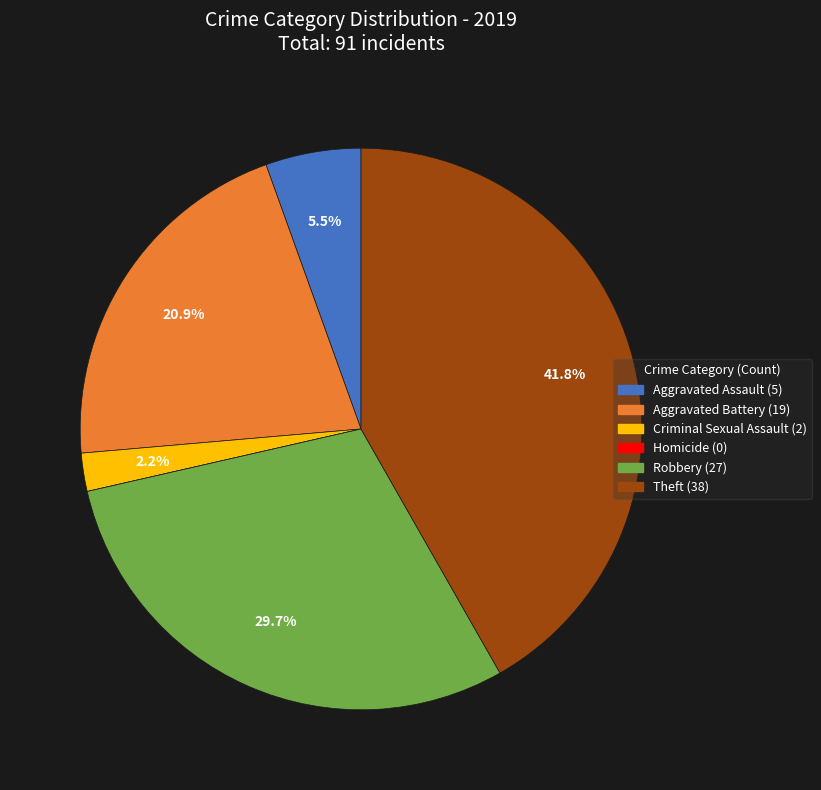

Does any single category account for the majority?

No